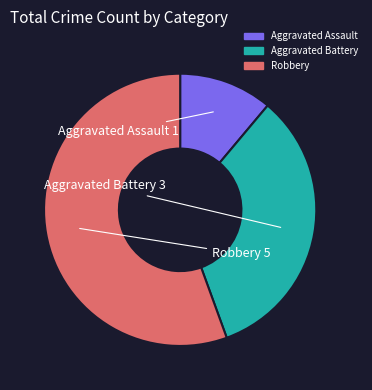

Do Aggravated Battery and Aggravated Assault together represent more than half of the pie?

No